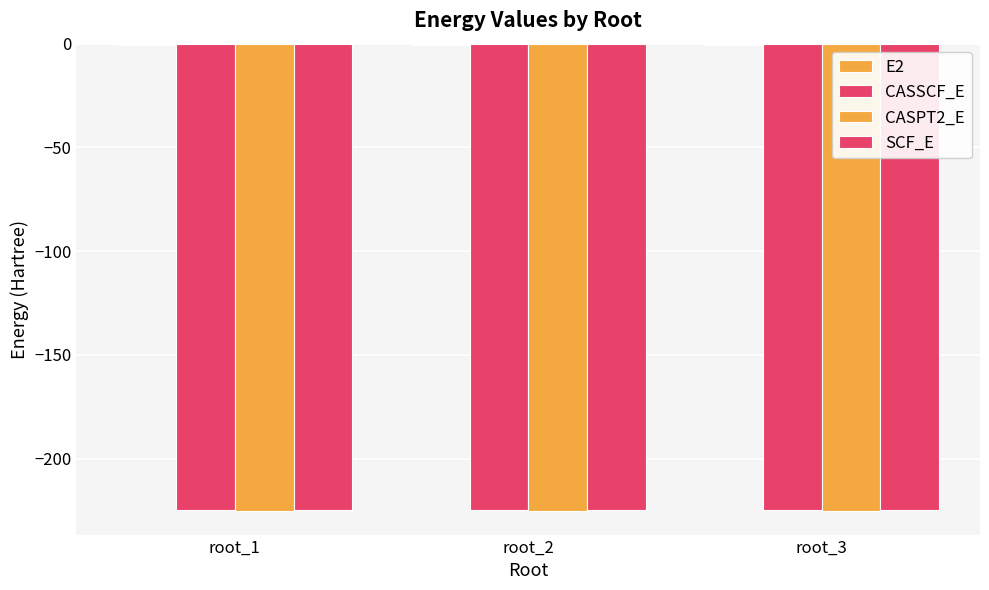

At which category is the sum across all series the highest?

root_3